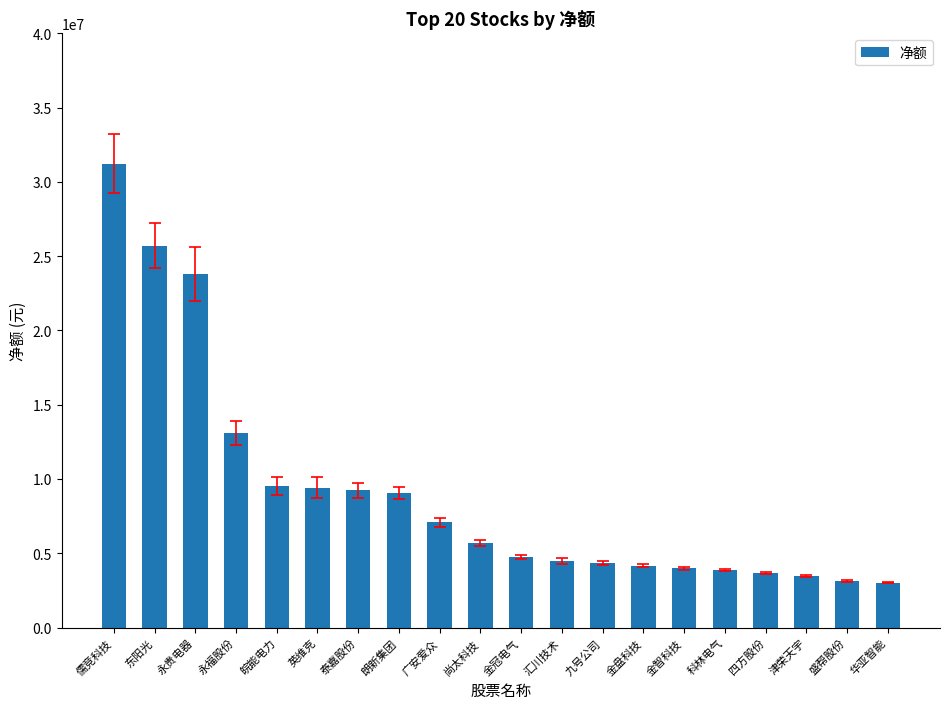

What position from the right is 科林电气?

5